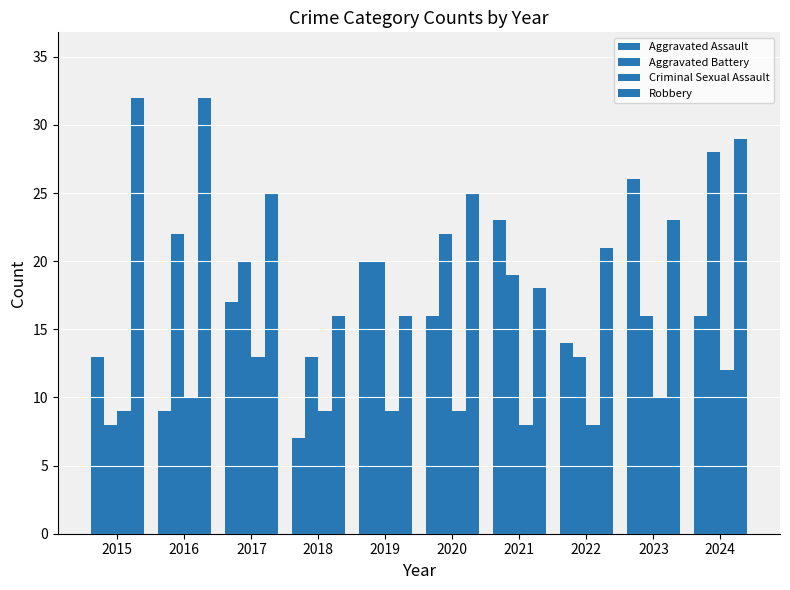

Which has a higher value, 2017 or 2019?

2019